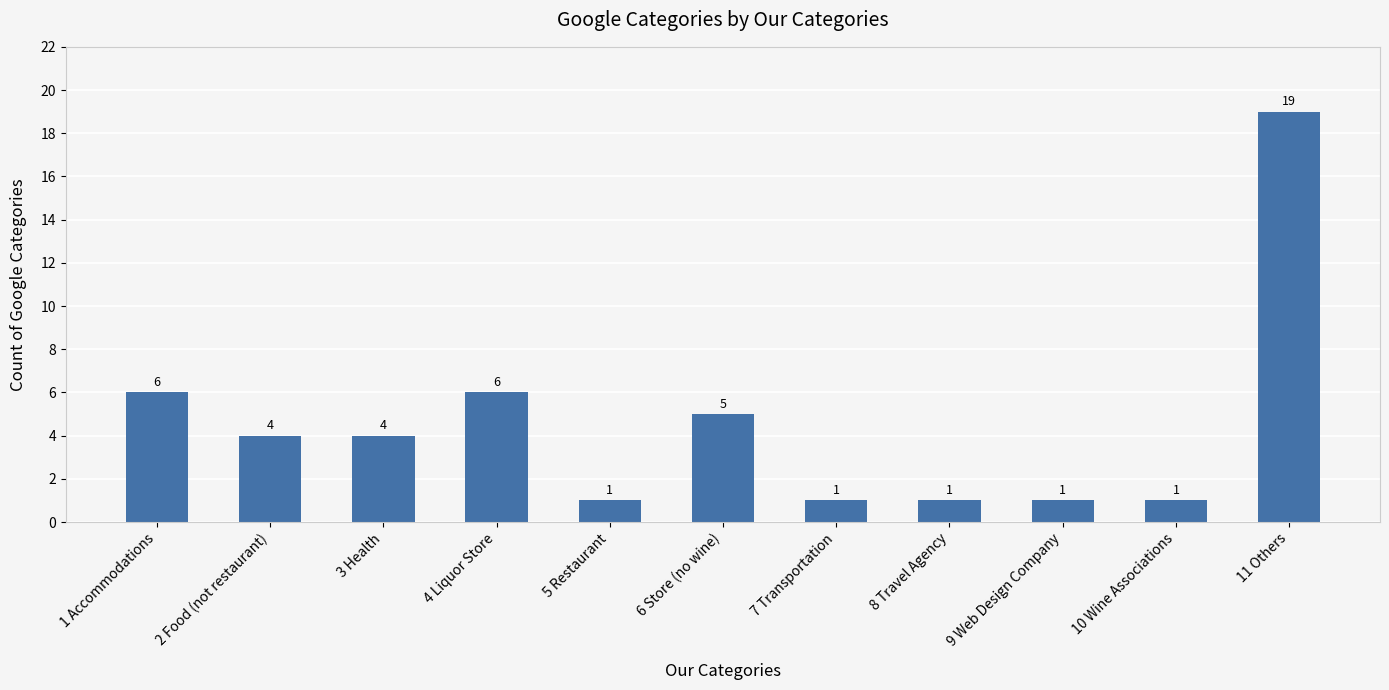

What is the maximum value shown in the chart?

19